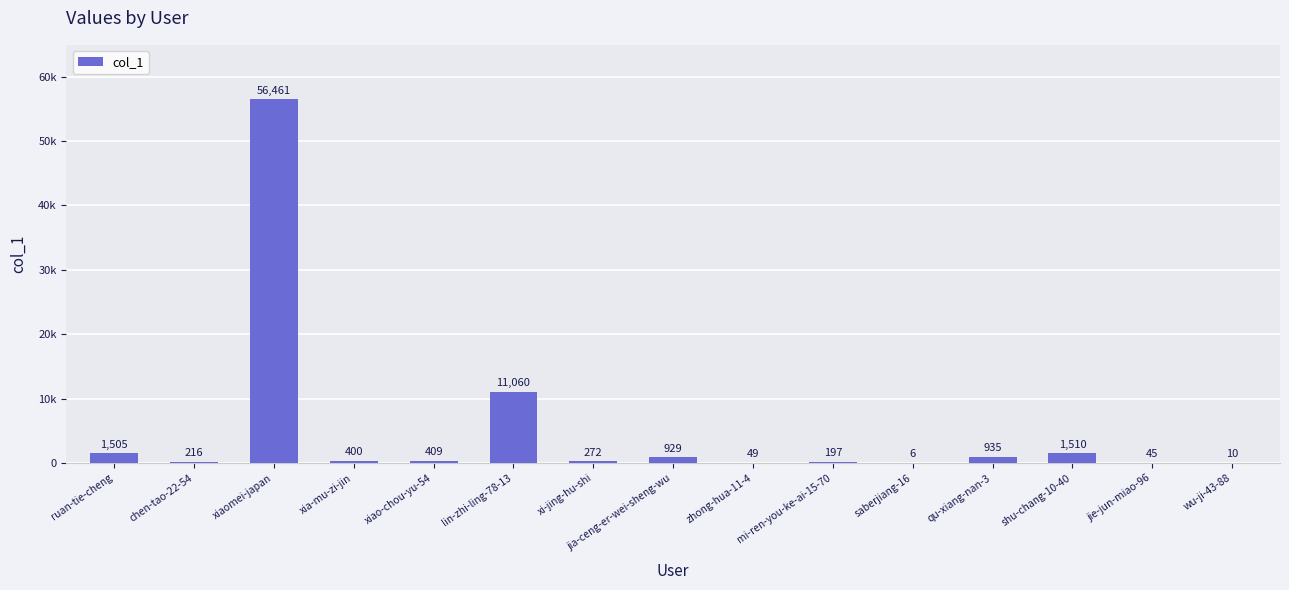

Which has a higher value, xi-jing-hu-shi or jia-ceng-er-wei-sheng-wu?

jia-ceng-er-wei-sheng-wu